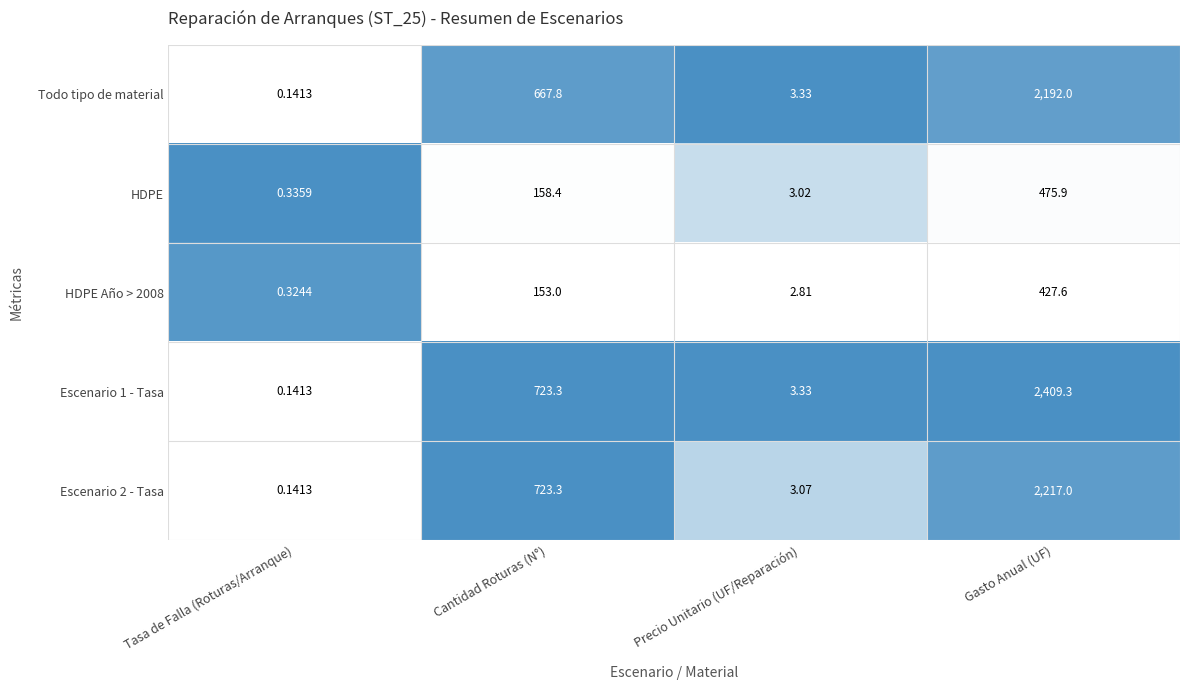

Rank the categories by Escenario 2 - Tasa value from highest to lowest.

Gasto Anual (UF), Cantidad Roturas (N°), Precio Unitario (UF/Reparación), Tasa de Falla (Roturas/Arranque)